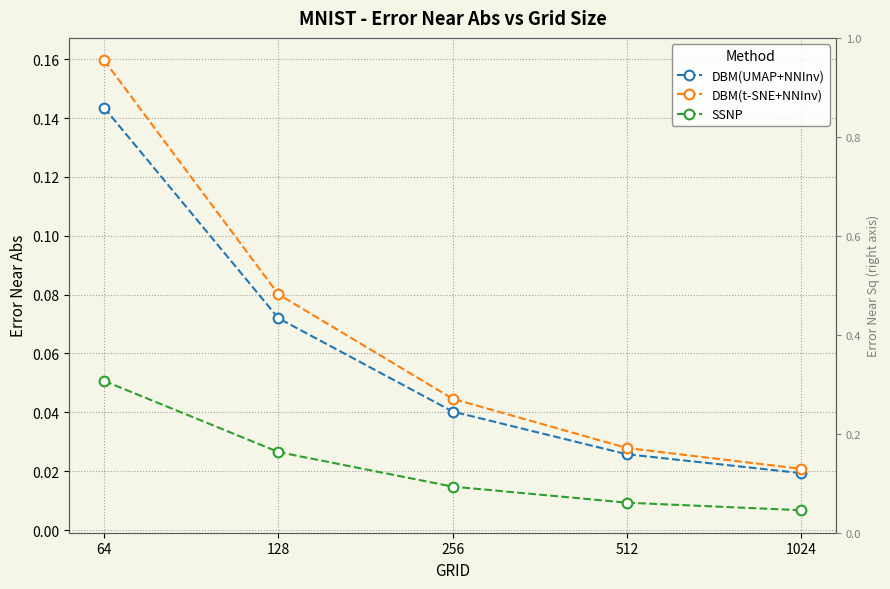

Is the value of DBM(t-SNE+NNInv) at 128 greater than the value of SSNP at 1024?

Yes